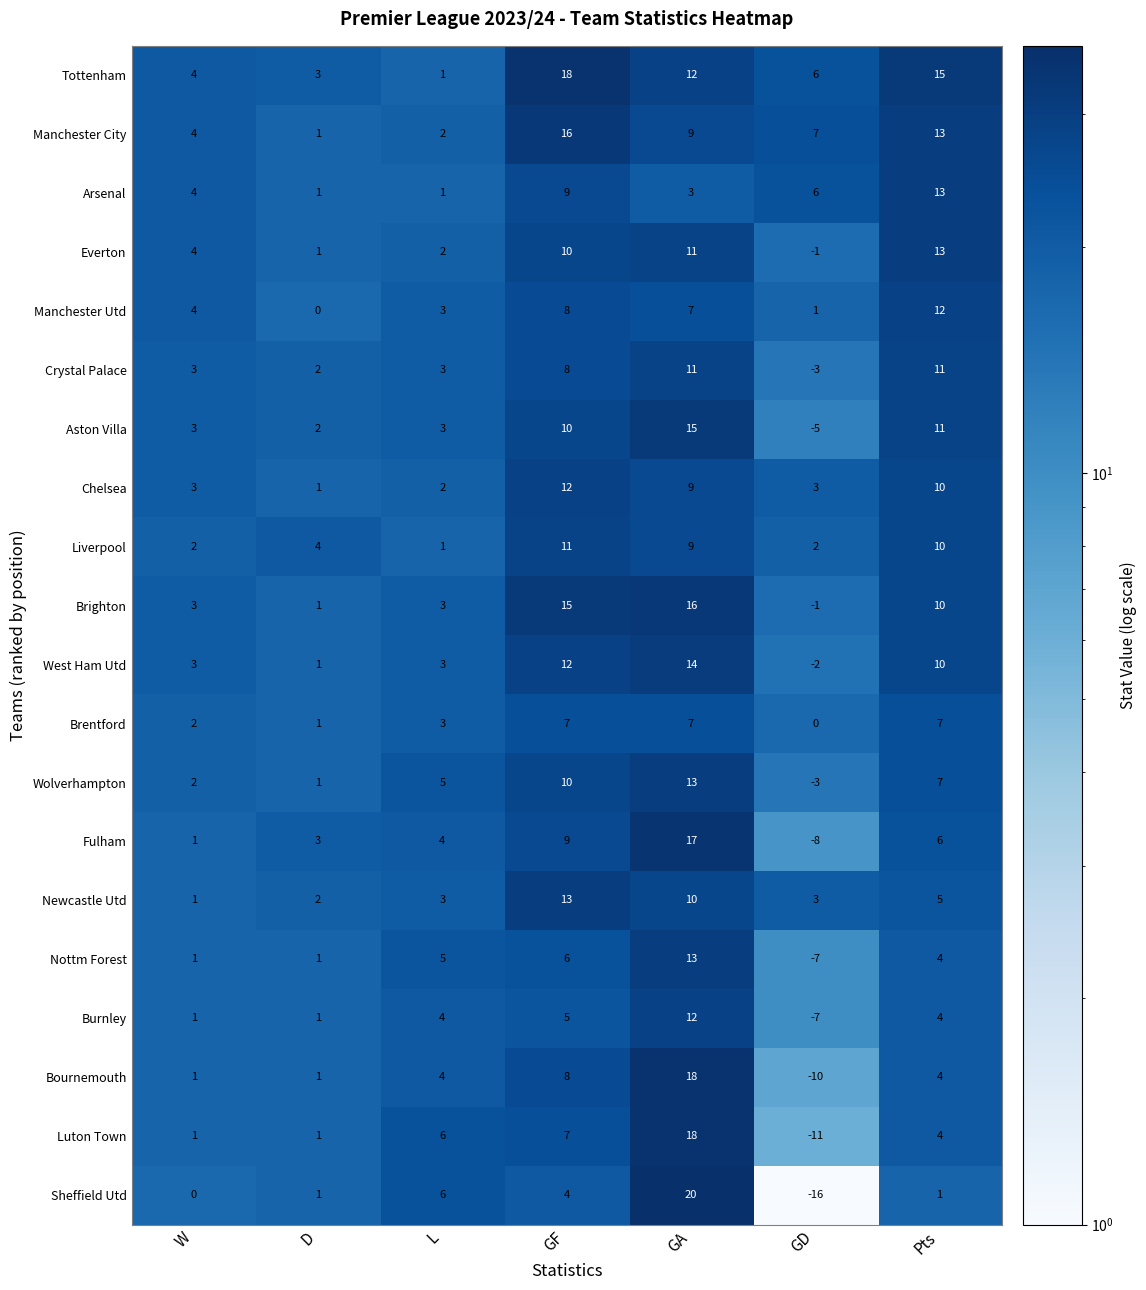

At which category is the sum across all series the highest?

GA